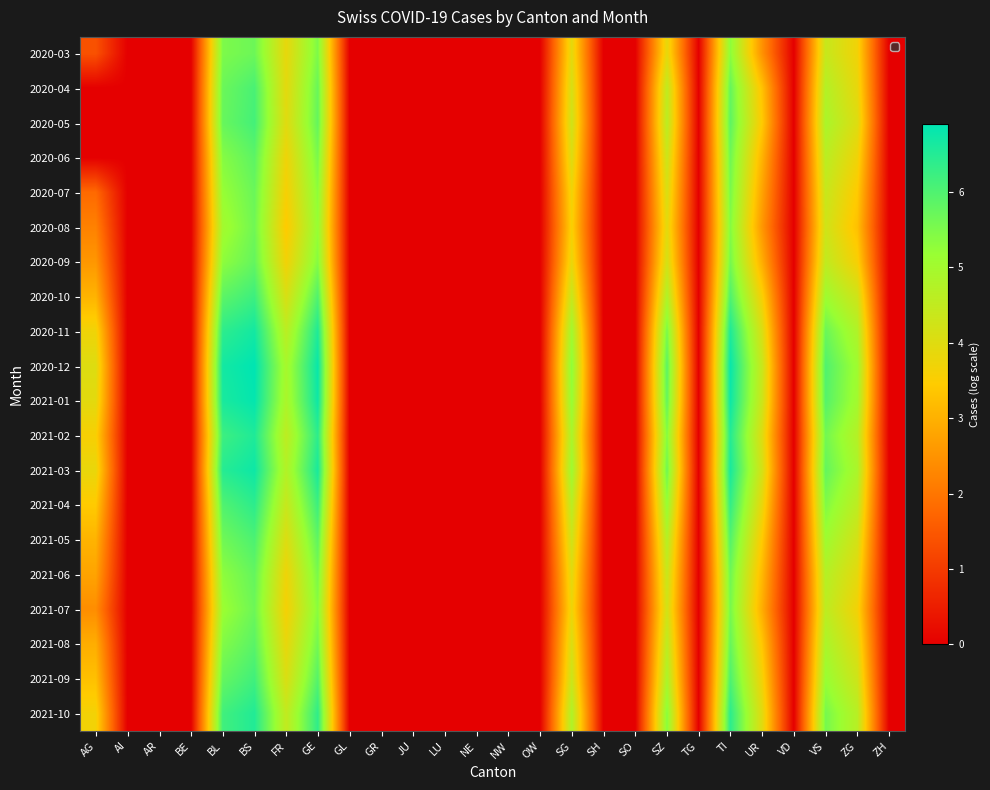

Reading left to right, list all the values displayed in this chart.

2020-03: AG=1.4	AI=0.0	AR=0.0	BE=0.0	BL=5.5	BS=5.7	FR=3.9	GE=5.5	GL=0.0	GR=0.0	JU=0.0	LU=0.0	NE=0.0	NW=0.0	OW=0.0	SG=3.9	SH=0.0	SO=0.0	SZ=3.9	TG=0.0	TI=5.3	UR=2.5	VD=0.0	VS=4.4	ZG=3.7	ZH=0.0
2020-04: AG=0.0	AI=0.0	AR=0.0	BE=0.0	BL=5.7	BS=6.1	FR=3.9	GE=5.7	GL=0.0	GR=0.0	JU=0.0	LU=0.0	NE=0.0	NW=0.0	OW=0.0	SG=4.1	SH=0.0	SO=0.0	SZ=4.5	TG=0.0	TI=5.8	UR=3.3	VD=0.0	VS=4.7	ZG=3.9	ZH=0.0
2020-05: AG=0.0	AI=0.0	AR=0.0	BE=0.0	BL=5.7	BS=6.1	FR=4.0	GE=5.8	GL=0.0	GR=0.0	JU=0.0	LU=0.0	NE=0.0	NW=0.0	OW=0.0	SG=4.3	SH=0.0	SO=0.0	SZ=4.6	TG=0.0	TI=5.8	UR=3.4	VD=0.0	VS=4.9	ZG=4.0	ZH=0.0
2020-06: AG=0.0	AI=0.0	AR=0.0	BE=0.0	BL=5.4	BS=5.9	FR=3.7	GE=5.5	GL=0.0	GR=0.0	JU=0.0	LU=0.0	NE=0.0	NW=0.0	OW=0.0	SG=4.0	SH=0.0	SO=0.0	SZ=4.3	TG=0.0	TI=5.6	UR=3.0	VD=0.0	VS=4.6	ZG=3.7	ZH=0.0
2020-07: AG=1.8	AI=0.0	AR=0.0	BE=0.0	BL=5.2	BS=5.7	FR=3.6	GE=5.3	GL=0.0	GR=0.0	JU=0.0	LU=0.0	NE=0.0	NW=0.0	OW=0.0	SG=3.7	SH=0.0	SO=0.0	SZ=4.1	TG=0.0	TI=5.5	UR=2.8	VD=0.0	VS=4.4	ZG=3.4	ZH=0.0
2020-08: AG=2.2	AI=0.0	AR=0.0	BE=0.0	BL=5.0	BS=5.6	FR=3.4	GE=5.2	GL=0.0	GR=0.0	JU=0.0	LU=0.0	NE=0.0	NW=0.0	OW=0.0	SG=3.6	SH=0.0	SO=0.0	SZ=3.9	TG=0.0	TI=5.4	UR=2.6	VD=0.0	VS=4.3	ZG=3.3	ZH=0.0
2020-09: AG=2.6	AI=0.0	AR=0.0	BE=0.0	BL=5.3	BS=5.8	FR=3.7	GE=5.4	GL=0.0	GR=0.0	JU=0.0	LU=0.0	NE=0.0	NW=0.0	OW=0.0	SG=3.8	SH=0.0	SO=0.0	SZ=4.2	TG=0.0	TI=5.6	UR=2.9	VD=0.0	VS=4.5	ZG=3.6	ZH=0.0
2020-10: AG=3.0	AI=0.0	AR=0.0	BE=0.0	BL=5.9	BS=6.2	FR=4.1	GE=6.0	GL=0.0	GR=0.0	JU=0.0	LU=0.0	NE=0.0	NW=0.0	OW=0.0	SG=4.4	SH=0.0	SO=0.0	SZ=4.8	TG=0.0	TI=6.0	UR=3.6	VD=0.0	VS=5.1	ZG=4.3	ZH=0.0
2020-11: AG=3.7	AI=0.0	AR=0.0	BE=0.0	BL=6.4	BS=6.7	FR=4.6	GE=6.6	GL=0.0	GR=0.0	JU=0.0	LU=0.0	NE=0.0	NW=0.0	OW=0.0	SG=5.0	SH=0.0	SO=0.0	SZ=5.5	TG=0.0	TI=6.6	UR=4.1	VD=0.0	VS=5.7	ZG=4.8	ZH=0.0
2020-12: AG=4.0	AI=0.0	AR=0.0	BE=0.0	BL=6.7	BS=6.9	FR=4.9	GE=6.8	GL=0.0	GR=0.0	JU=0.0	LU=0.0	NE=0.0	NW=0.0	OW=0.0	SG=5.3	SH=0.0	SO=0.0	SZ=5.9	TG=0.0	TI=6.8	UR=4.4	VD=0.0	VS=6.0	ZG=5.1	ZH=0.0
2021-01: AG=3.9	AI=0.0	AR=0.0	BE=0.0	BL=6.6	BS=6.9	FR=4.9	GE=6.7	GL=0.0	GR=0.0	JU=0.0	LU=0.0	NE=0.0	NW=0.0	OW=0.0	SG=5.2	SH=0.0	SO=0.0	SZ=5.8	TG=0.0	TI=6.7	UR=4.3	VD=0.0	VS=5.9	ZG=5.0	ZH=0.0
2021-02: AG=3.6	AI=0.0	AR=0.0	BE=0.0	BL=6.2	BS=6.6	FR=4.6	GE=6.4	GL=0.0	GR=0.0	JU=0.0	LU=0.0	NE=0.0	NW=0.0	OW=0.0	SG=4.9	SH=0.0	SO=0.0	SZ=5.4	TG=0.0	TI=6.5	UR=4.0	VD=0.0	VS=5.6	ZG=4.7	ZH=0.0
2021-03: AG=3.8	AI=0.0	AR=0.0	BE=0.0	BL=6.5	BS=6.7	FR=4.8	GE=6.6	GL=0.0	GR=0.0	JU=0.0	LU=0.0	NE=0.0	NW=0.0	OW=0.0	SG=5.1	SH=0.0	SO=0.0	SZ=5.6	TG=0.0	TI=6.6	UR=4.2	VD=0.0	VS=5.8	ZG=4.9	ZH=0.0
2021-04: AG=3.4	AI=0.0	AR=0.0	BE=0.0	BL=6.0	BS=6.4	FR=4.4	GE=6.2	GL=0.0	GR=0.0	JU=0.0	LU=0.0	NE=0.0	NW=0.0	OW=0.0	SG=4.6	SH=0.0	SO=0.0	SZ=5.2	TG=0.0	TI=6.3	UR=3.8	VD=0.0	VS=5.4	ZG=4.6	ZH=0.0
2021-05: AG=3.0	AI=0.0	AR=0.0	BE=0.0	BL=5.6	BS=6.0	FR=4.0	GE=5.8	GL=0.0	GR=0.0	JU=0.0	LU=0.0	NE=0.0	NW=0.0	OW=0.0	SG=4.3	SH=0.0	SO=0.0	SZ=4.7	TG=0.0	TI=5.9	UR=3.4	VD=0.0	VS=5.1	ZG=4.2	ZH=0.0
2021-06: AG=2.8	AI=0.0	AR=0.0	BE=0.0	BL=5.3	BS=5.8	FR=3.7	GE=5.5	GL=0.0	GR=0.0	JU=0.0	LU=0.0	NE=0.0	NW=0.0	OW=0.0	SG=3.9	SH=0.0	SO=0.0	SZ=4.4	TG=0.0	TI=5.6	UR=3.1	VD=0.0	VS=4.7	ZG=3.9	ZH=0.0
2021-07: AG=2.4	AI=0.0	AR=0.0	BE=0.0	BL=5.1	BS=5.7	FR=3.6	GE=5.4	GL=0.0	GR=0.0	JU=0.0	LU=0.0	NE=0.0	NW=0.0	OW=0.0	SG=3.8	SH=0.0	SO=0.0	SZ=4.2	TG=0.0	TI=5.5	UR=2.9	VD=0.0	VS=4.6	ZG=3.7	ZH=0.0
2021-08: AG=2.9	AI=0.0	AR=0.0	BE=0.0	BL=5.4	BS=5.9	FR=3.8	GE=5.6	GL=0.0	GR=0.0	JU=0.0	LU=0.0	NE=0.0	NW=0.0	OW=0.0	SG=4.1	SH=0.0	SO=0.0	SZ=4.6	TG=0.0	TI=5.7	UR=3.4	VD=0.0	VS=4.9	ZG=4.0	ZH=0.0
2021-09: AG=3.3	AI=0.0	AR=0.0	BE=0.0	BL=5.8	BS=6.2	FR=4.1	GE=5.9	GL=0.0	GR=0.0	JU=0.0	LU=0.0	NE=0.0	NW=0.0	OW=0.0	SG=4.3	SH=0.0	SO=0.0	SZ=4.9	TG=0.0	TI=6.0	UR=3.7	VD=0.0	VS=5.2	ZG=4.3	ZH=0.0
2021-10: AG=3.7	AI=0.0	AR=0.0	BE=0.0	BL=6.2	BS=6.5	FR=4.5	GE=6.4	GL=0.0	GR=0.0	JU=0.0	LU=0.0	NE=0.0	NW=0.0	OW=0.0	SG=4.8	SH=0.0	SO=0.0	SZ=5.4	TG=0.0	TI=6.4	UR=4.0	VD=0.0	VS=5.6	ZG=4.7	ZH=0.0